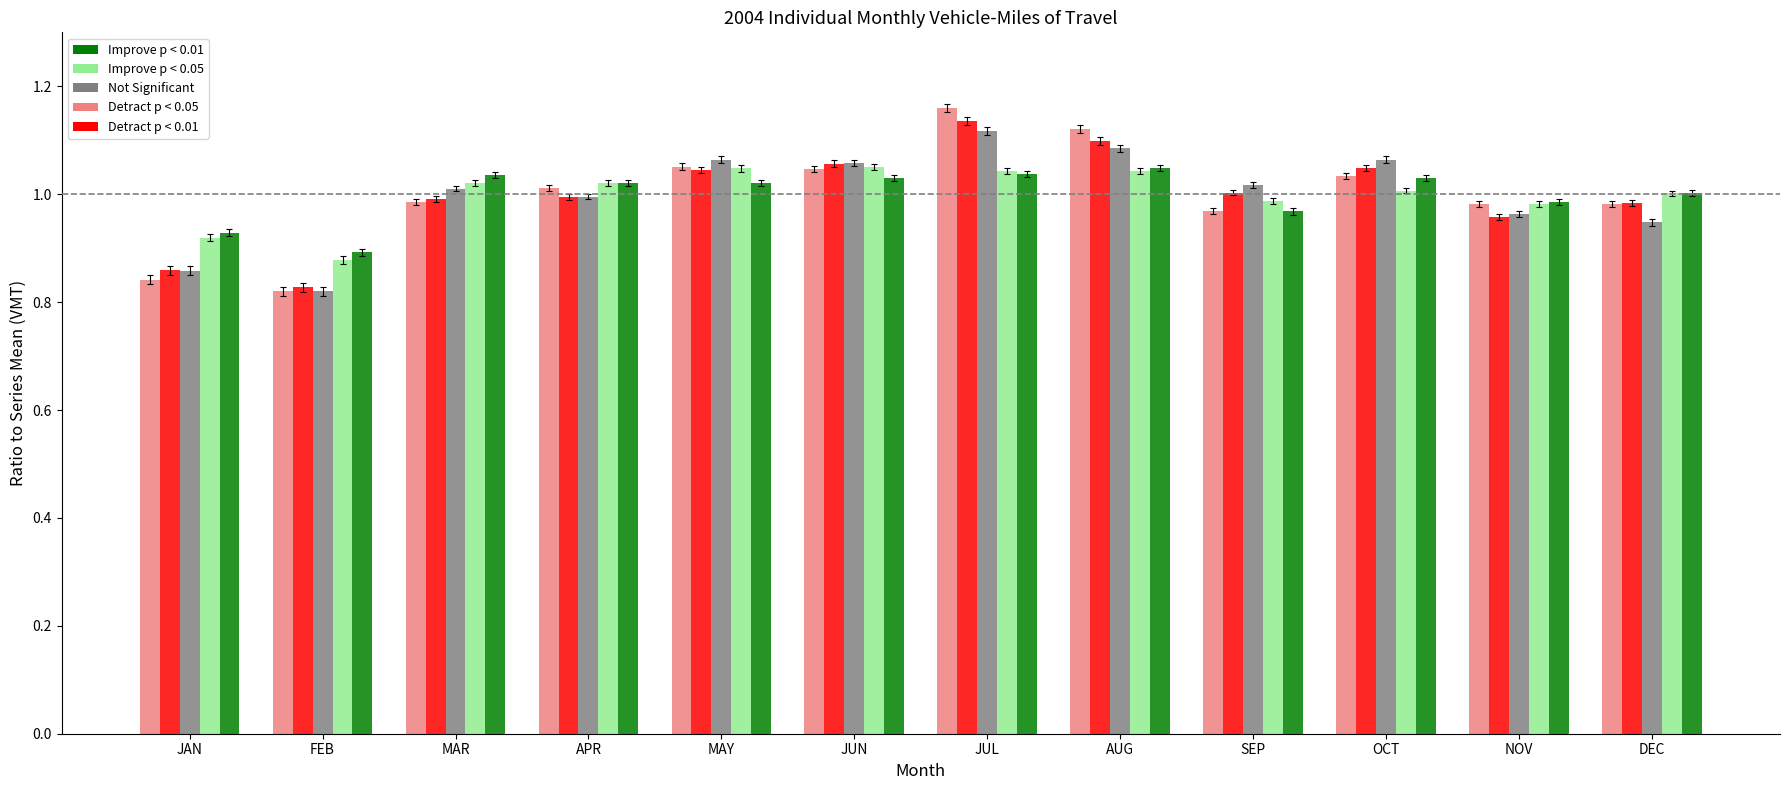

What is the total value across all series at JUN?

5.2